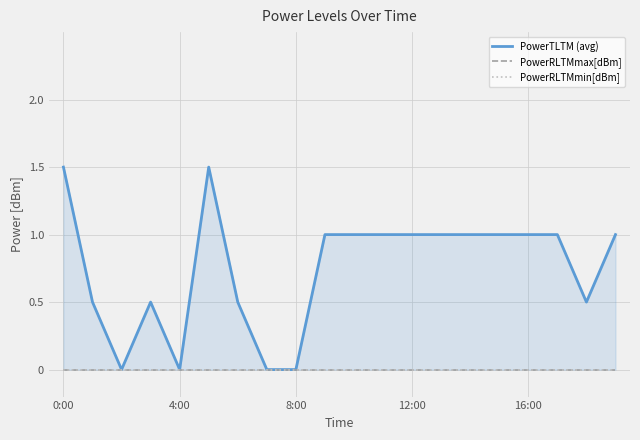

What position from the right is 14?

6